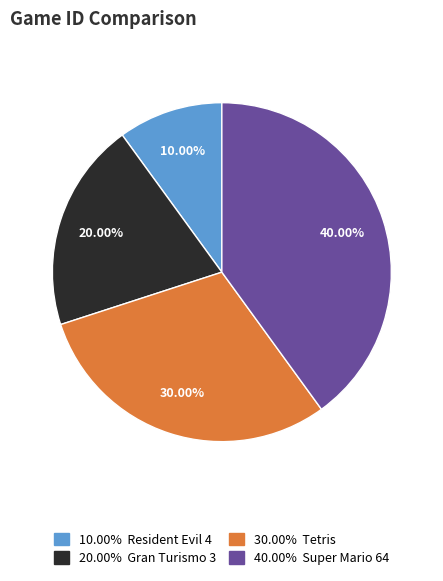

Does any single category account for the majority?

No